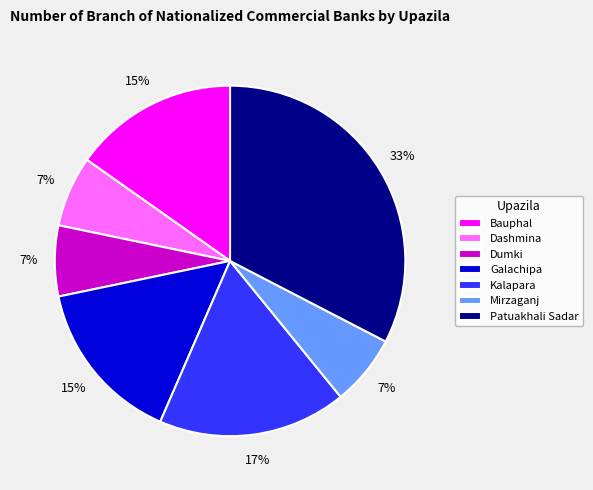

To the nearest percent, what is the average slice percentage?

14%